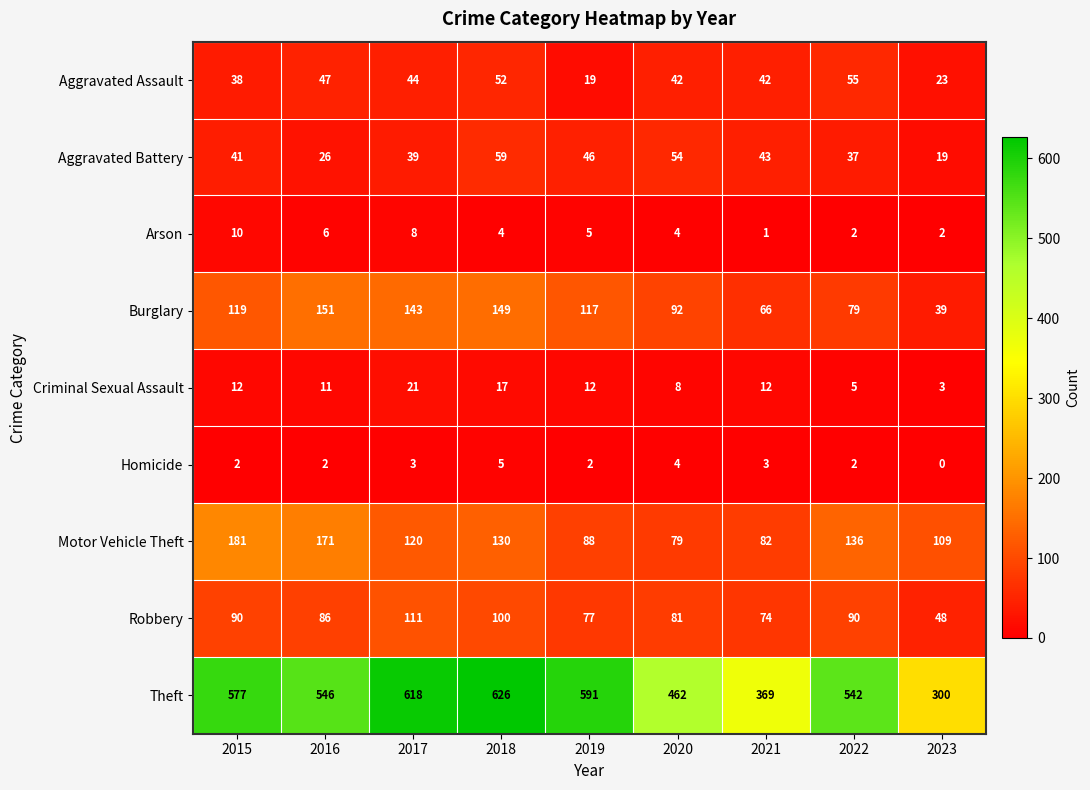

What is the sum of all Burglary values?

955